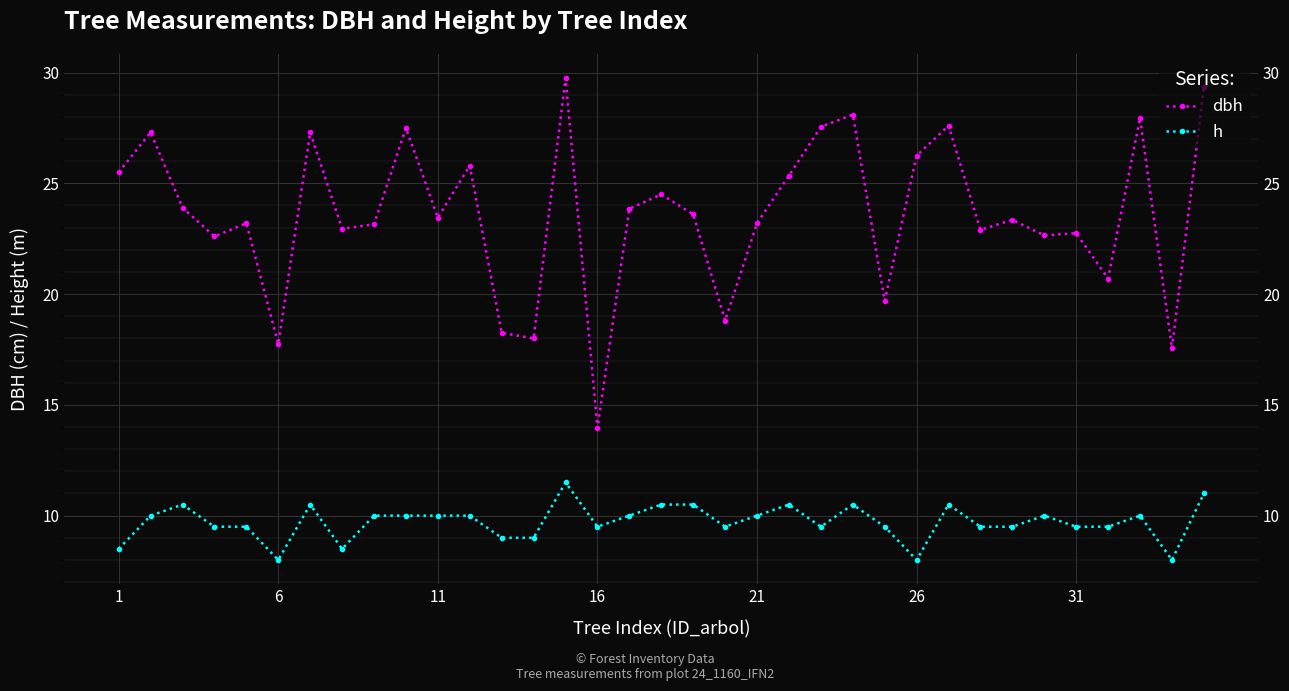

How many lines are shown in the chart?

2